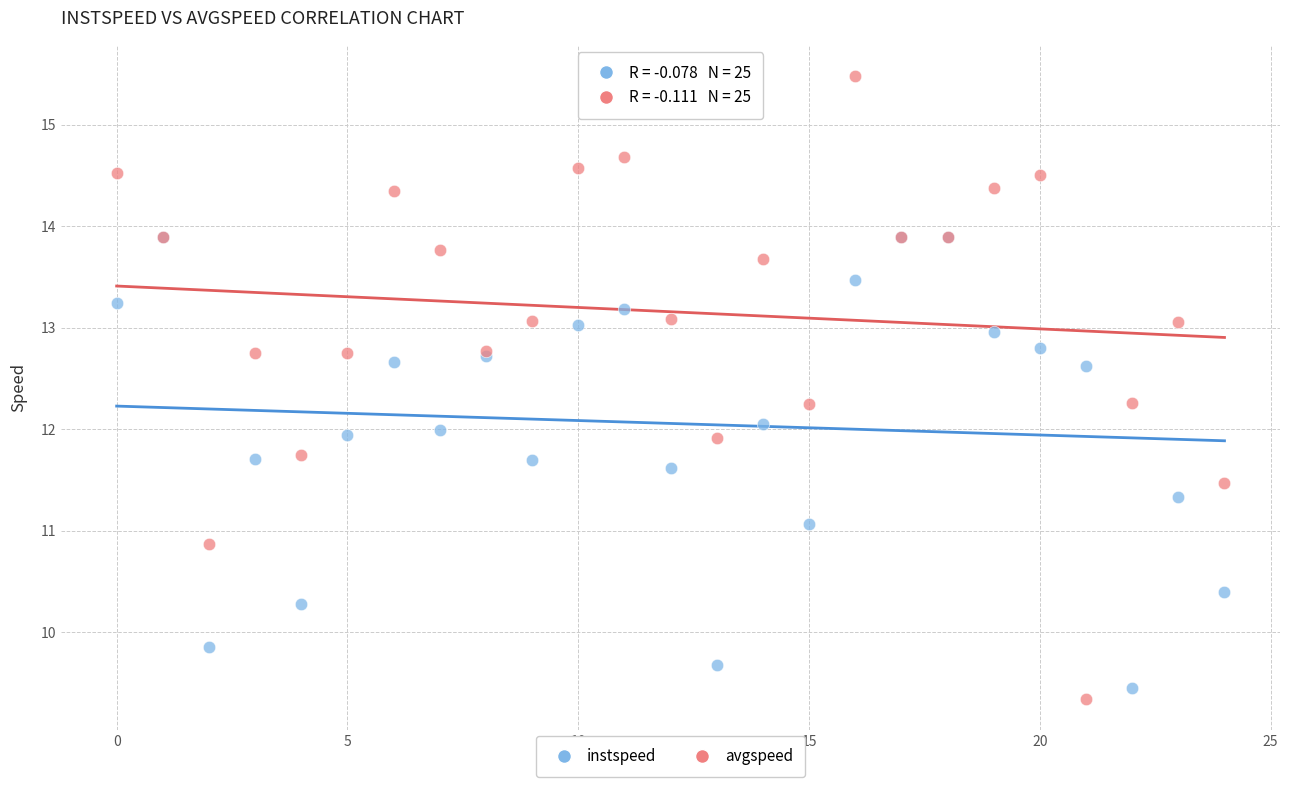

What are all the series names shown in the legend?

instspeed, avgspeed